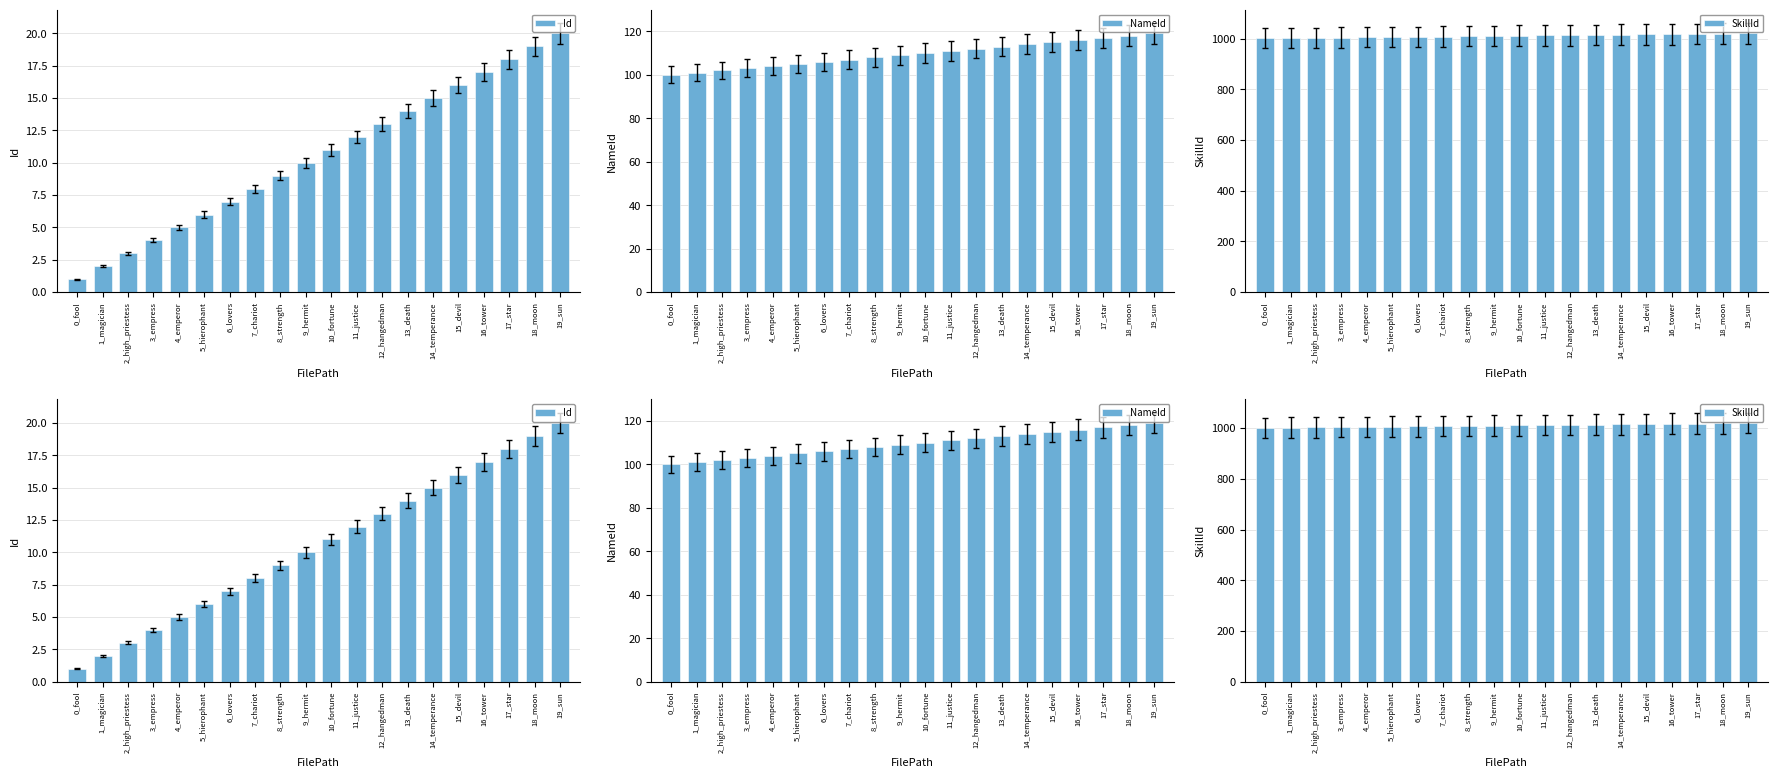

What is the difference between the SkillId values at 19_sun and 6_lovers?

13